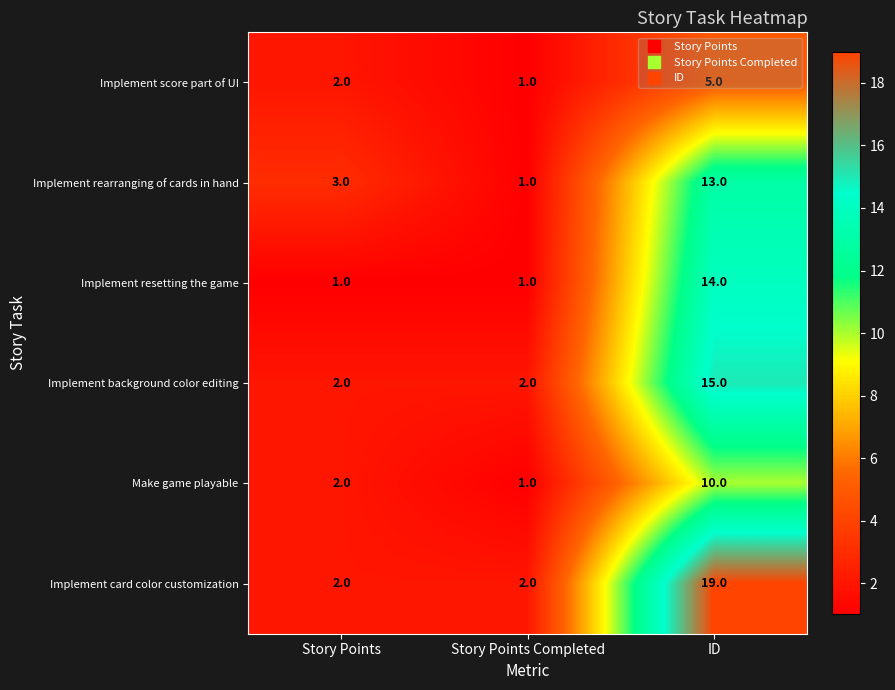

How many Implement background color editing values are between 2 and 15?

3